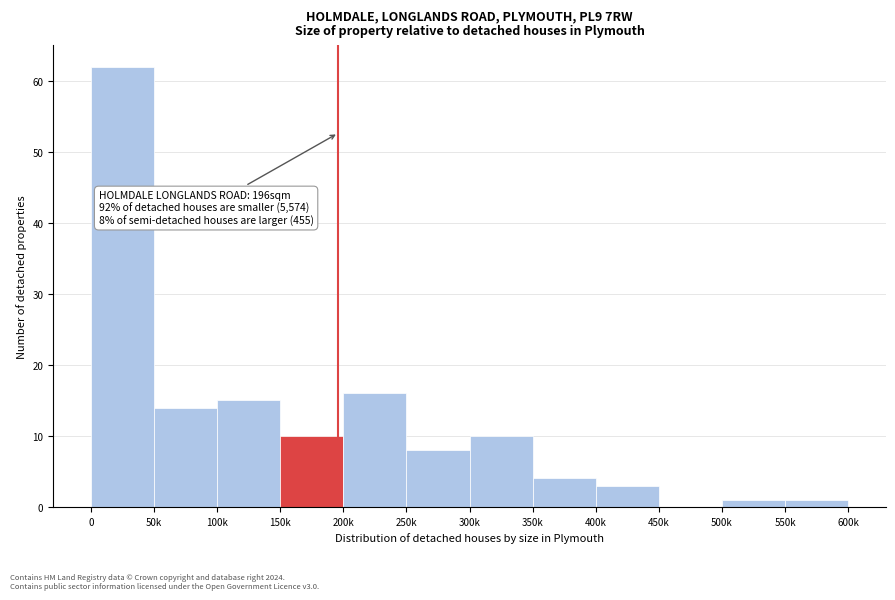

Reading left to right, transcribe all the data shown in this chart.

0=62	50k=14	100k=15	150k=10	200k=16	250k=8	300k=10	350k=4	400k=3	450k=0	500k=1	550k=1